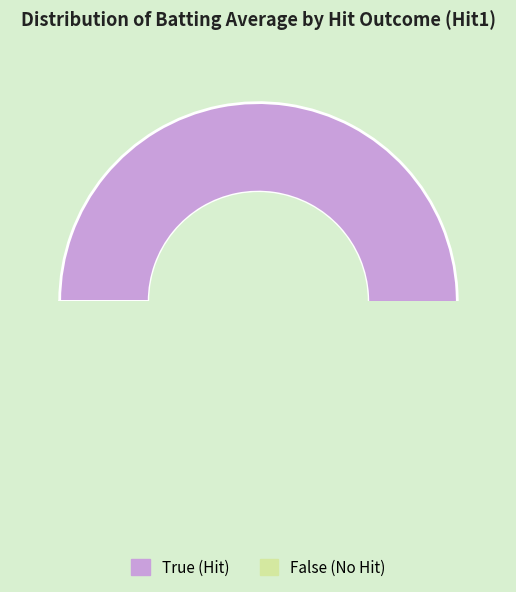

Which category has the smallest portion of the pie?

False